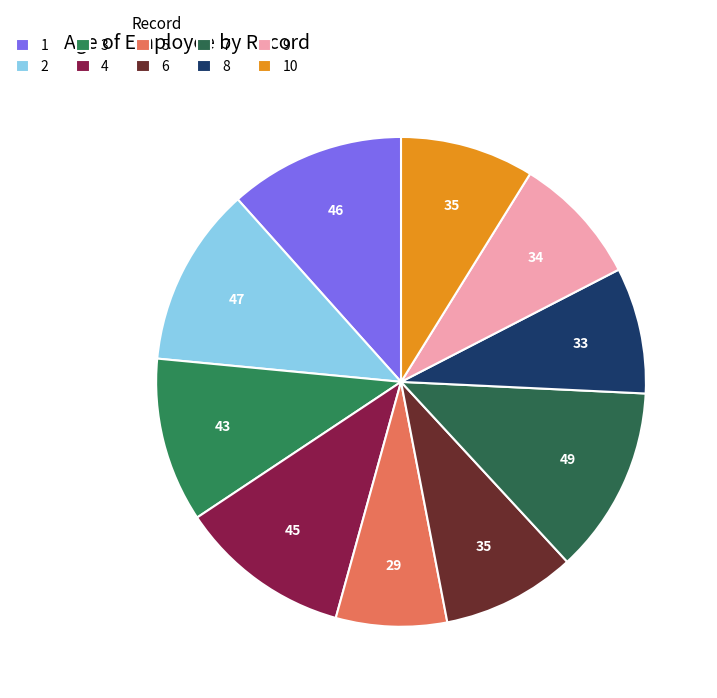

To the nearest percent, what percentage of the pie is 10?

9%